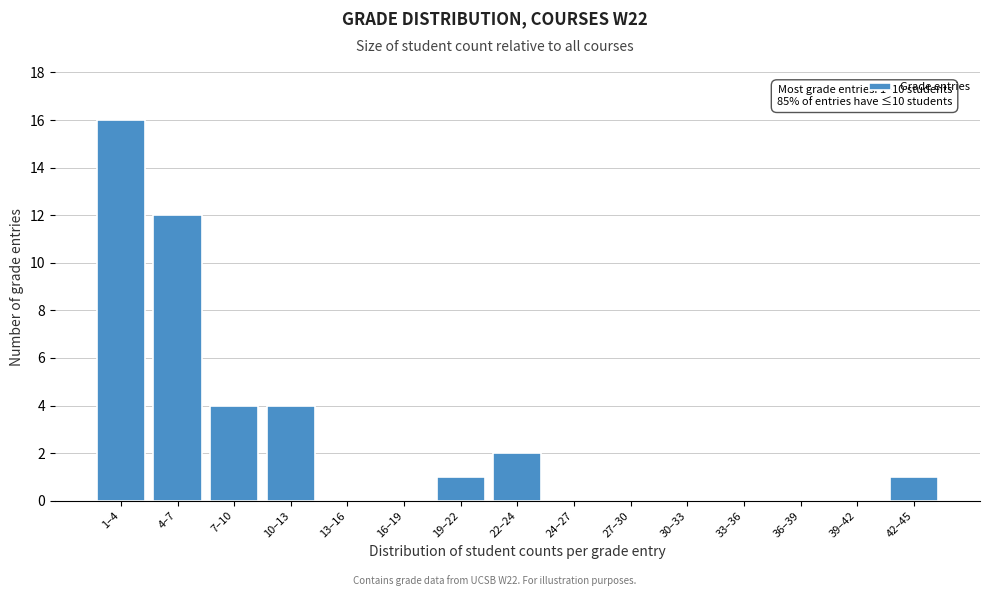

Reading left to right, list all the values displayed in this chart.

1–4=16	4–7=12	7–10=4	10–13=4	13–16=0	16–19=0	19–22=1	22–24=2	24–27=0	27–30=0	30–33=0	33–36=0	36–39=0	39–42=0	42–45=1